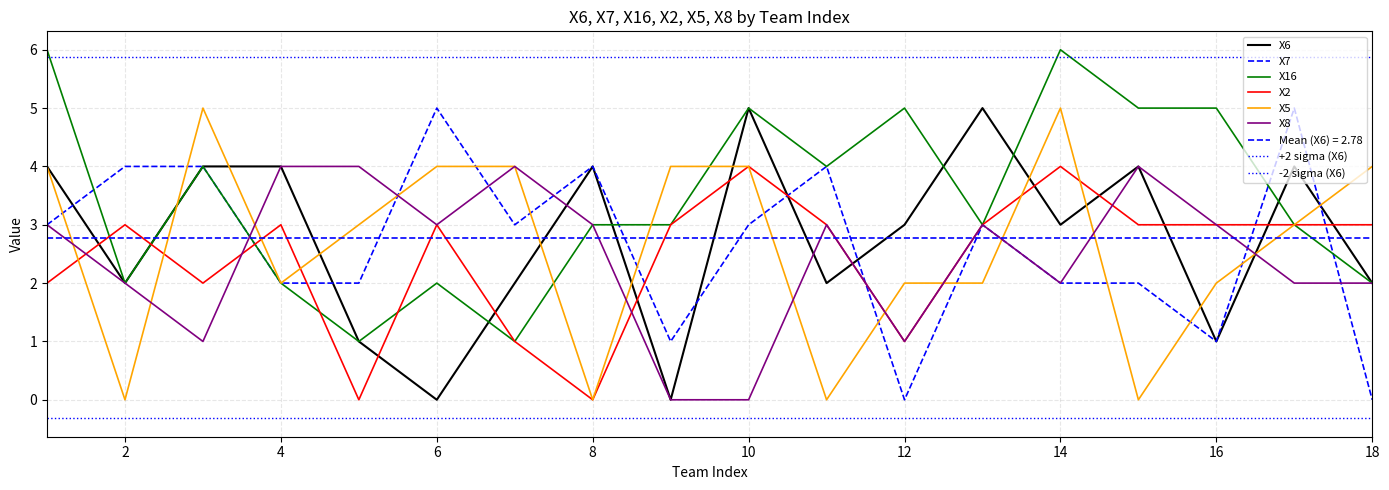

The value of X5 at 14 is 5. True or false?

True